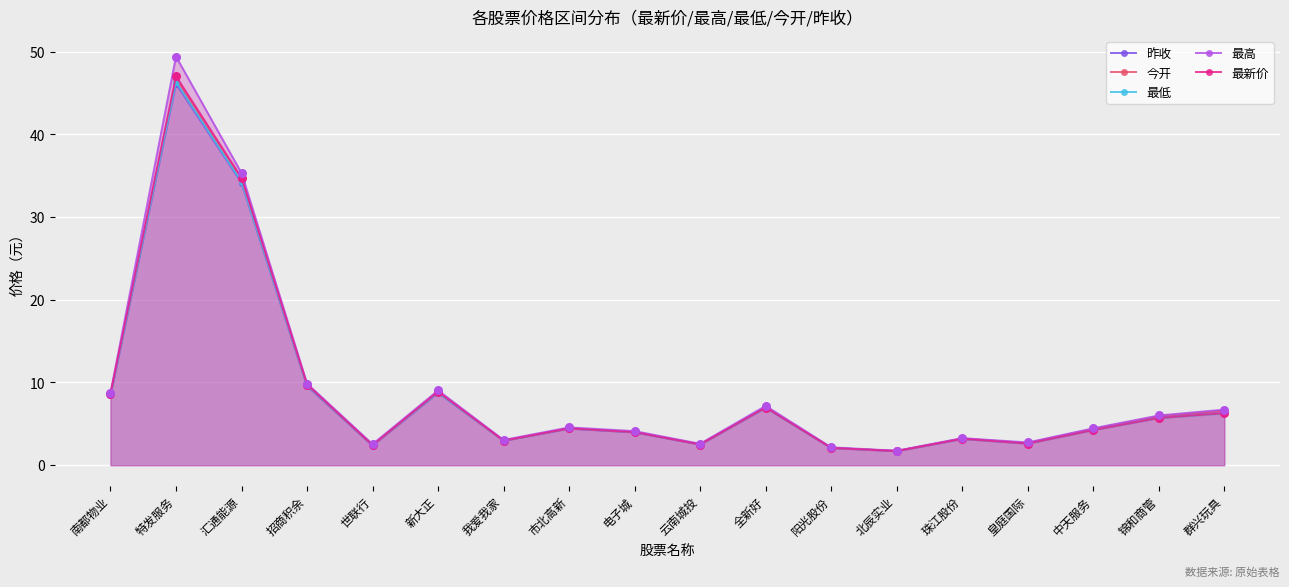

Which series has the largest total across all categories?

最高